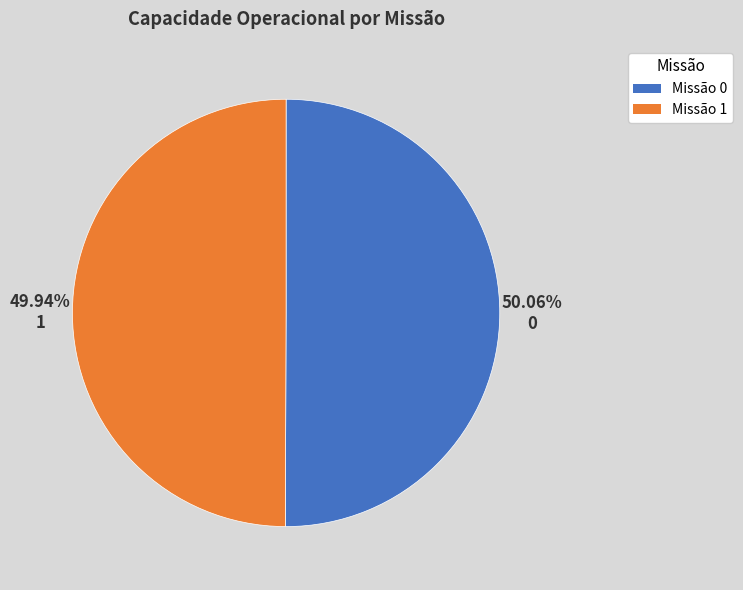

Is the sum of Missão 1 and Missão 0 greater than half?

Yes